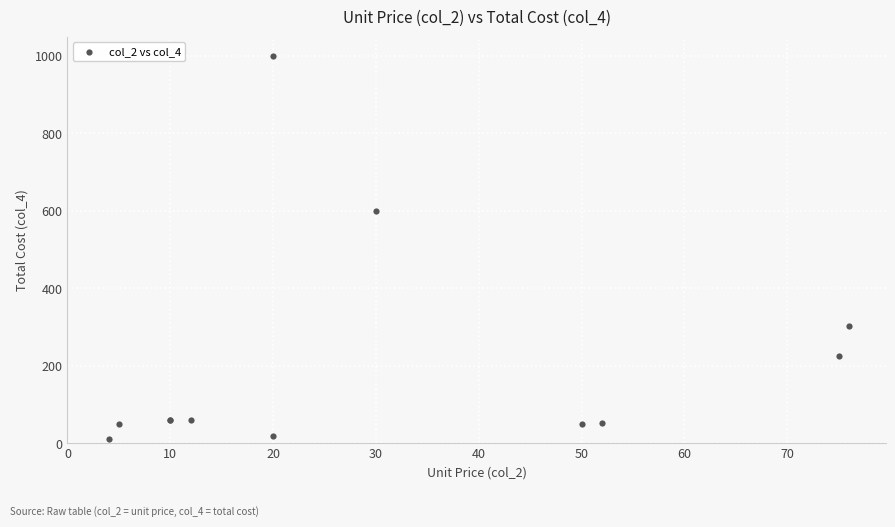

What Y value in the scatter plot is closest to 506?

600